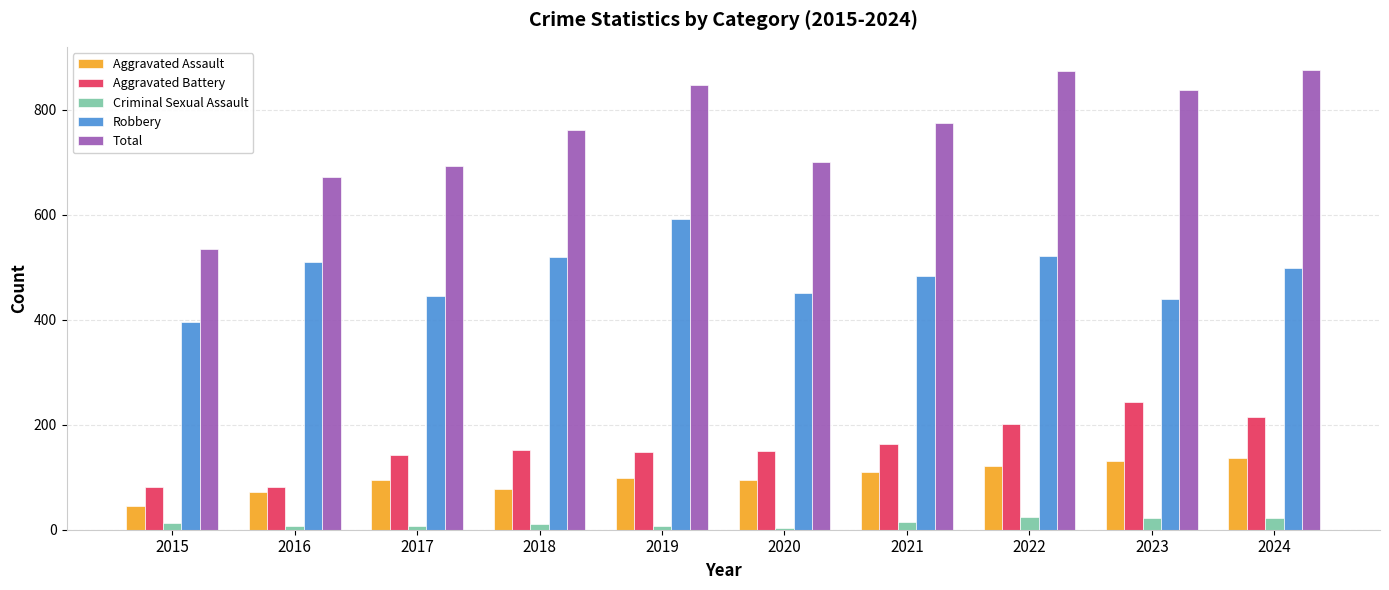

Is it true that Total equals 920 at 2015?

False